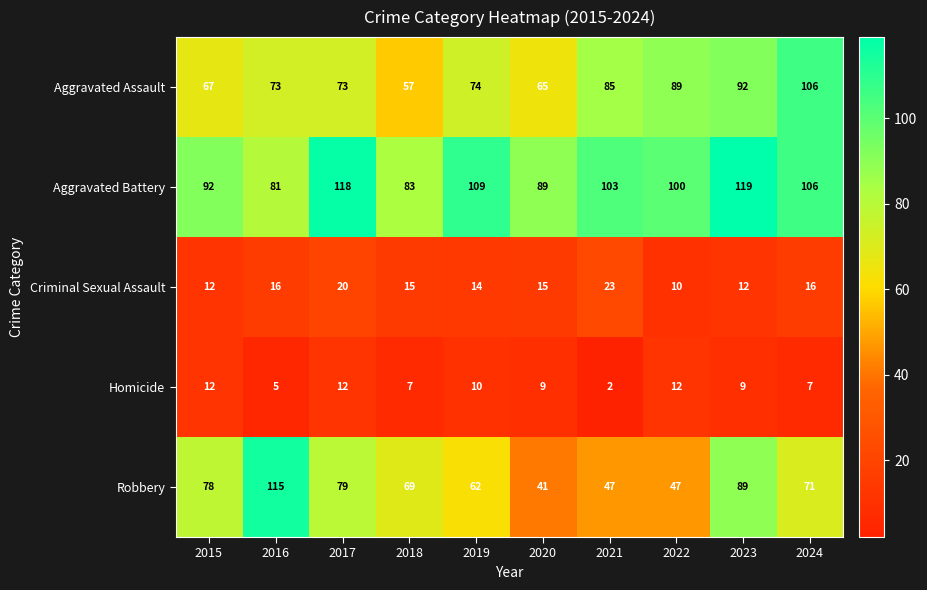

What is the difference between the second highest and second lowest values in the Robbery series?

42